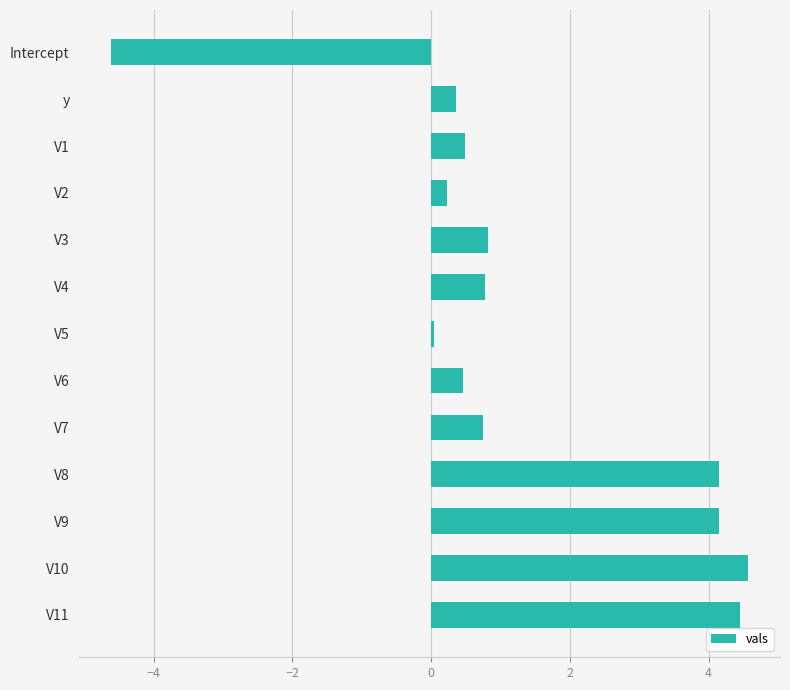

What position from the top is V10?

12